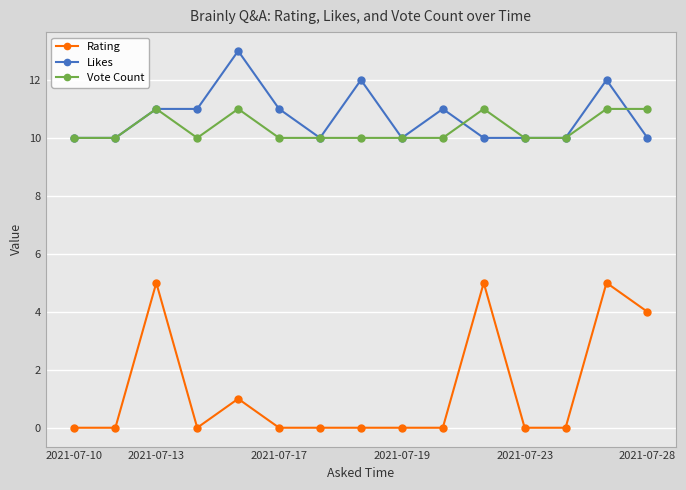

Reading right to left, extract all data points from this chart.

Rating: 4	5	0	0	5	0	0	0	0	0	1	0	5	0	0
Likes: 10	12	10	10	10	11	10	12	10	11	13	11	11	10	10
Vote Count: 11	11	10	10	11	10	10	10	10	10	11	10	11	10	10